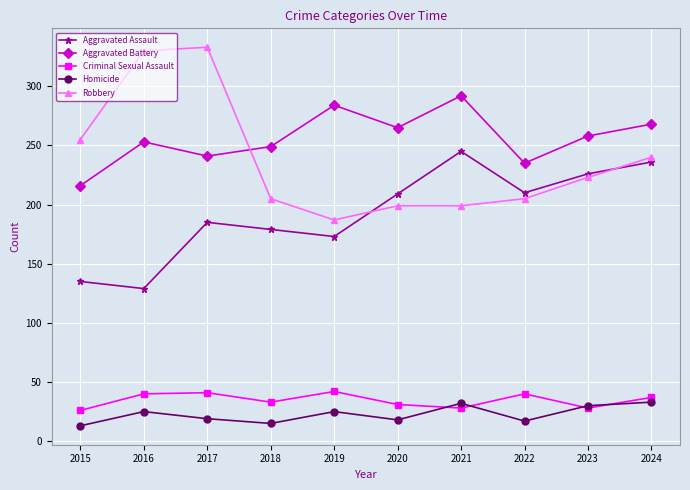

What is the difference between the Criminal Sexual Assault values at 2021 and 2015?

2